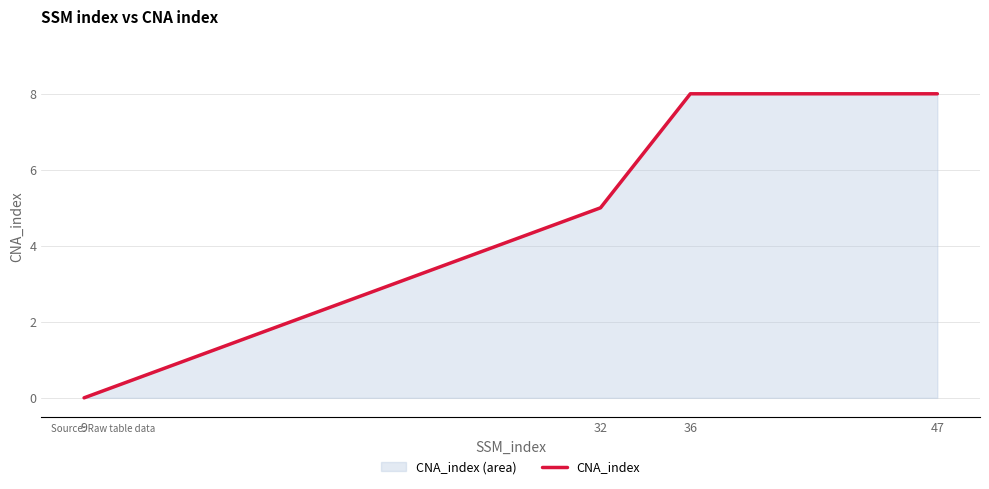

List the labels in order of value, smallest first.

9, 32, 36, 47